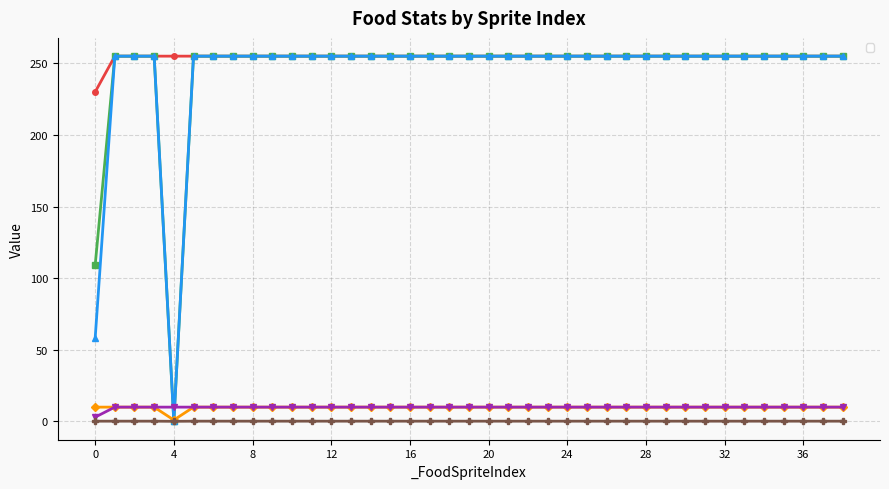

The value of _BulletColor_b at 22 is 138.3. True or false?

False